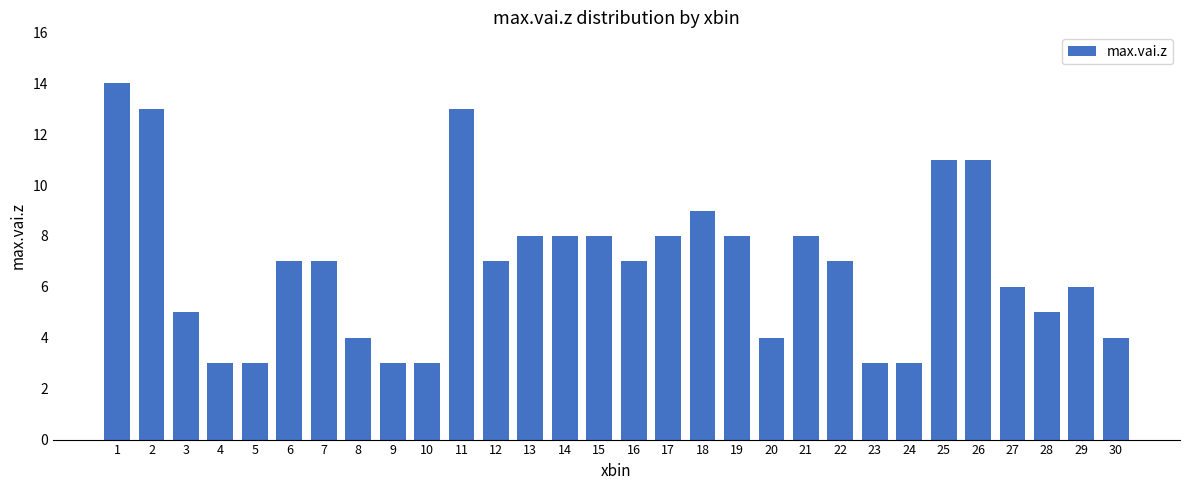

What is the sum of the values at 28 and 22?

12